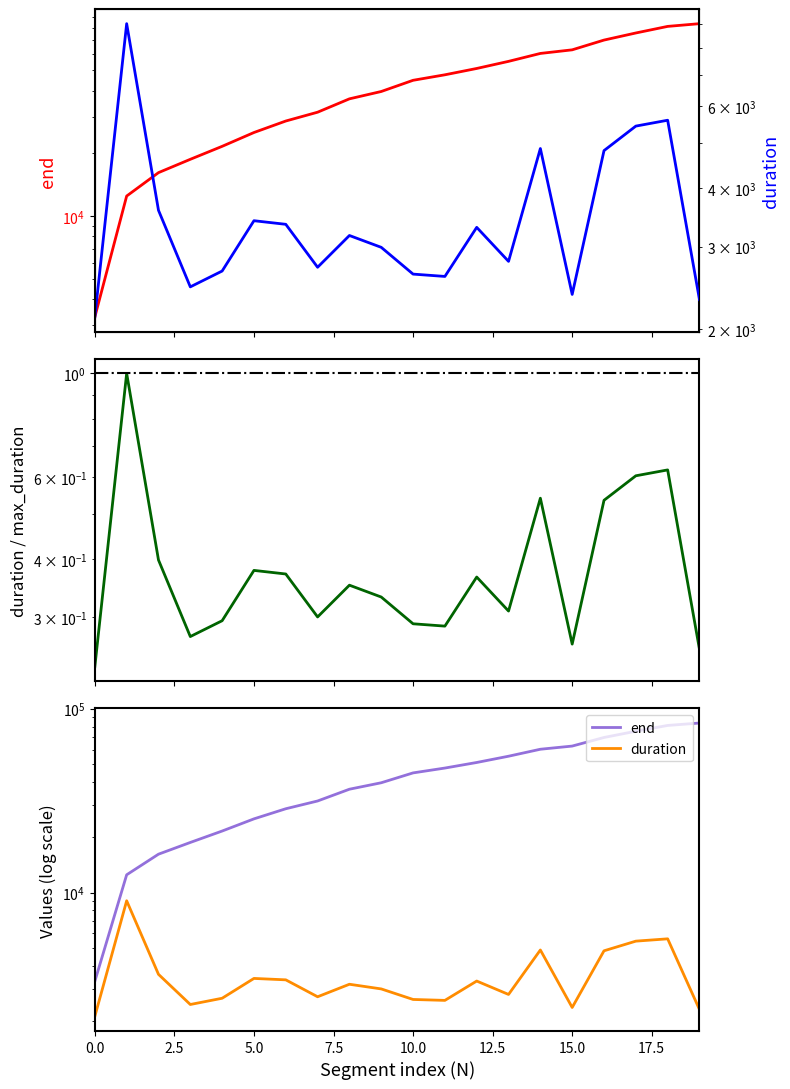

The value of end at 25220 is 45769. True or false?

False